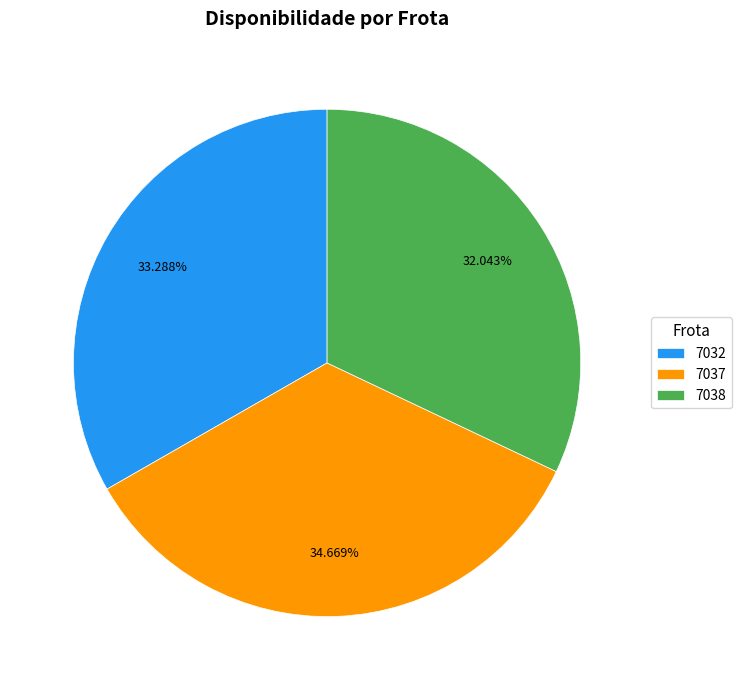

Rank the categories by value from lowest to highest.

7038, 7032, 7037